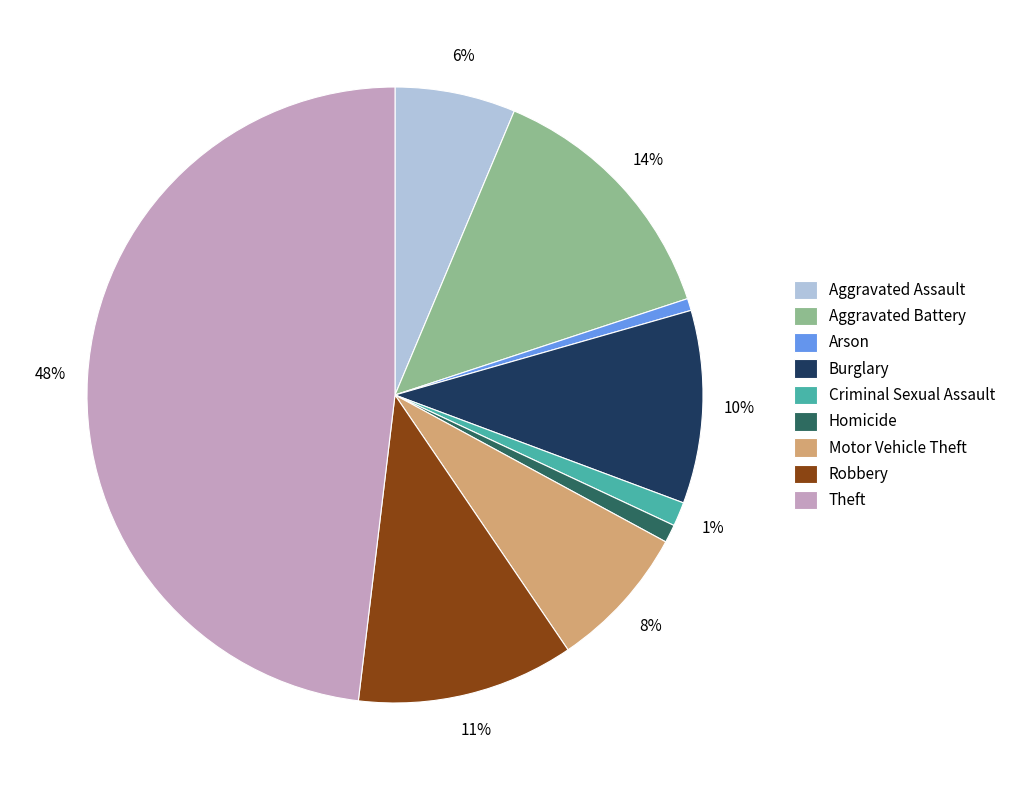

Is the sum of Criminal Sexual Assault and Aggravated Battery greater than half?

No